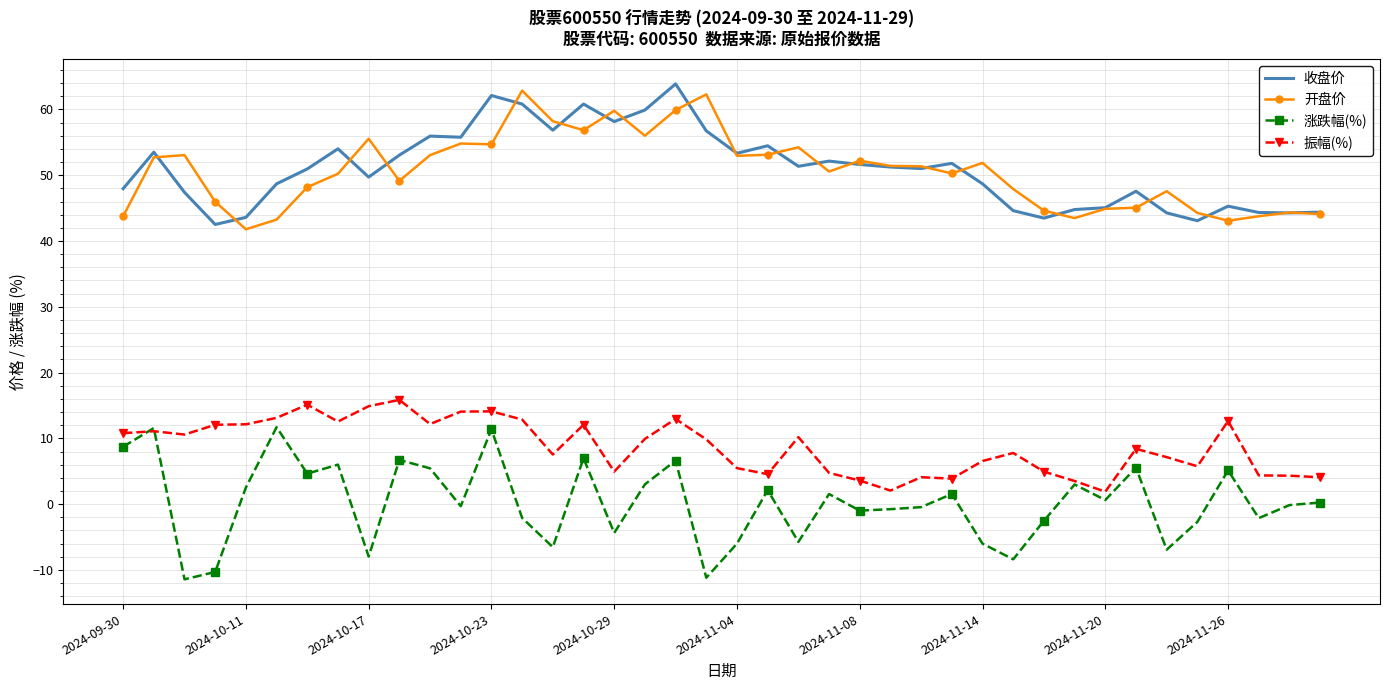

True or false: 涨跌幅(%) and 收盘价 cross at least once.

False